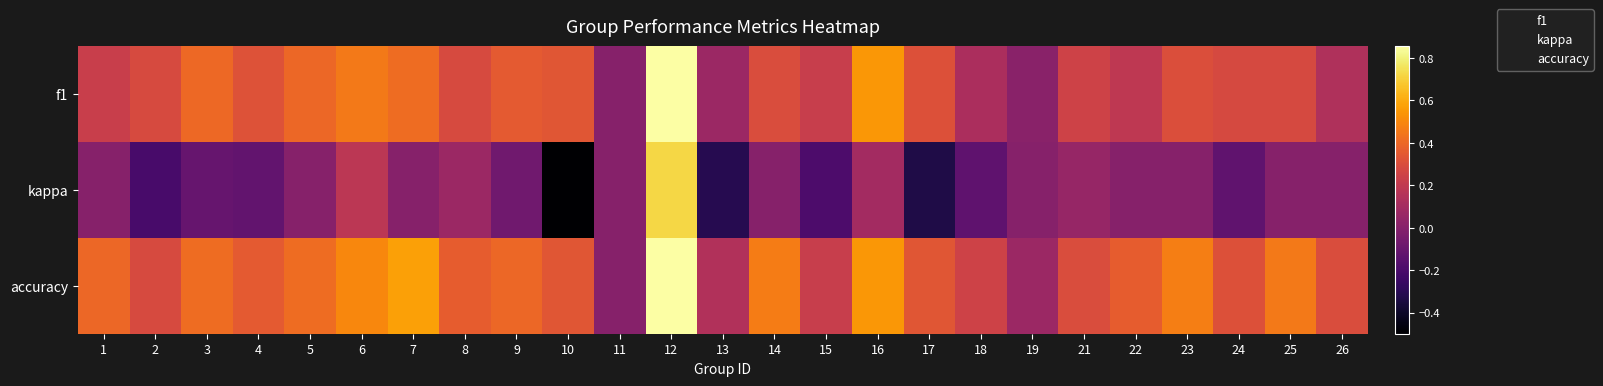

Between 5 and 22, which is larger?

5